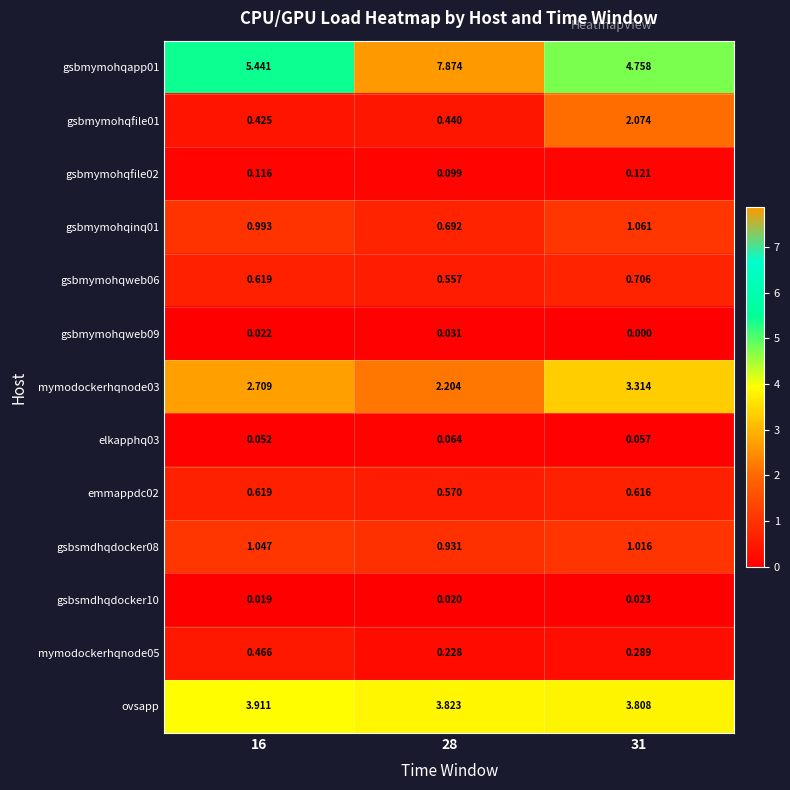

Is the value of gsbmymohqapp01 at 28 greater than the value of gsbmymohqweb09 at 31?

Yes